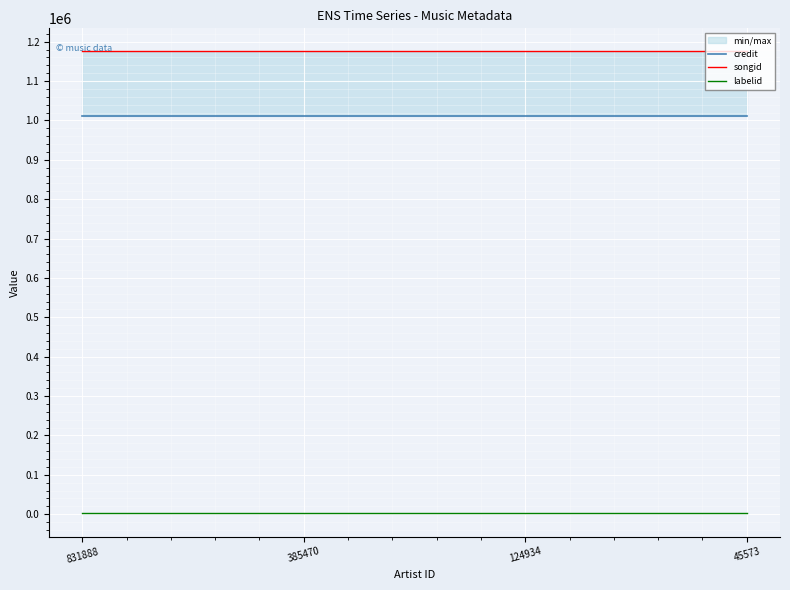

Rank the series at 831888 from lowest to highest value.

labelid, credit, songid